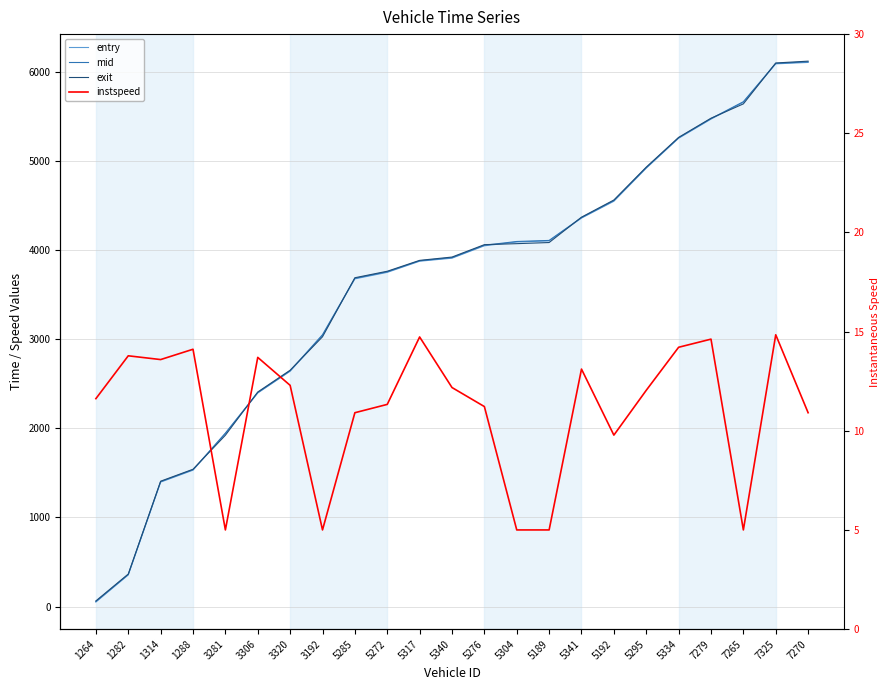

Where do mid and exit first cross each other?

1288 and 3281